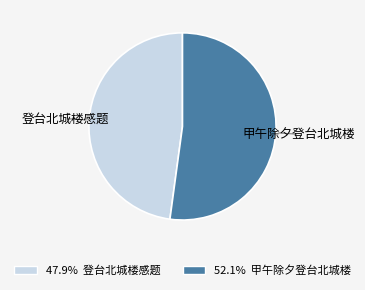

Count the number of slices in the pie.

2